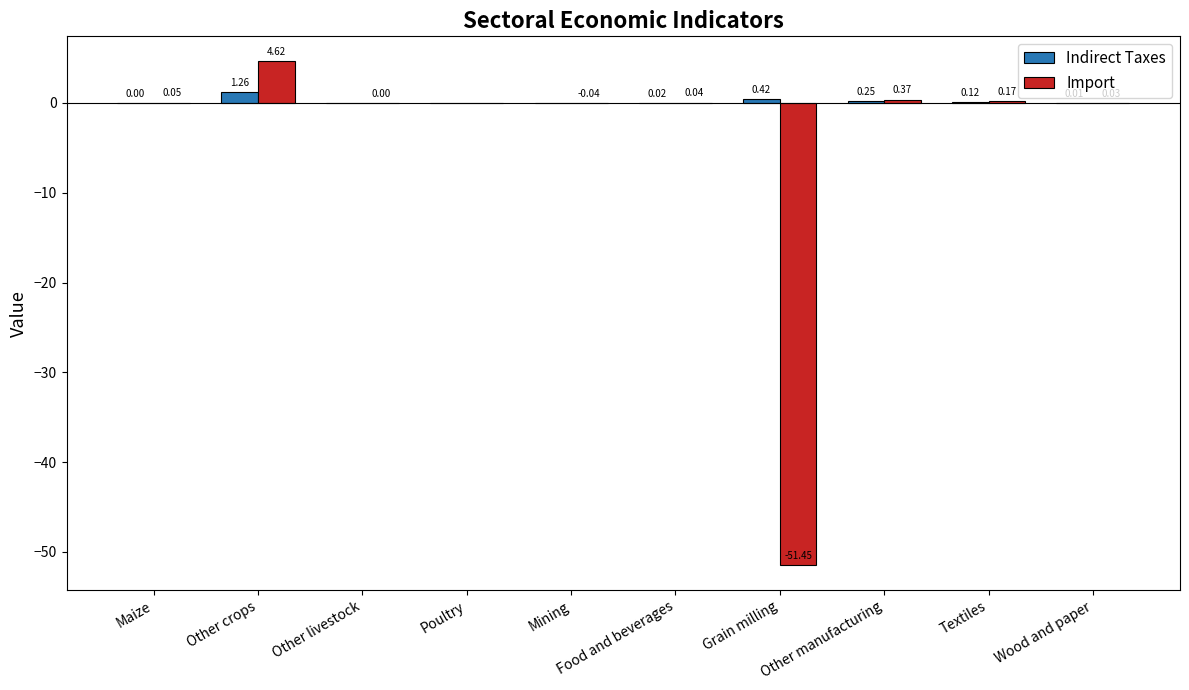

Which series has the largest range (max minus min)?

Import